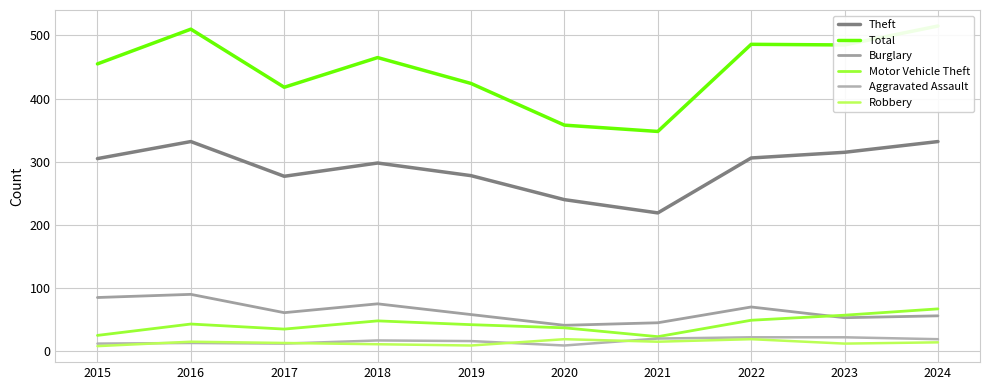

At 2015, list the series in order from largest to smallest.

Total, Theft, Burglary, Motor Vehicle Theft, Aggravated Assault, Robbery